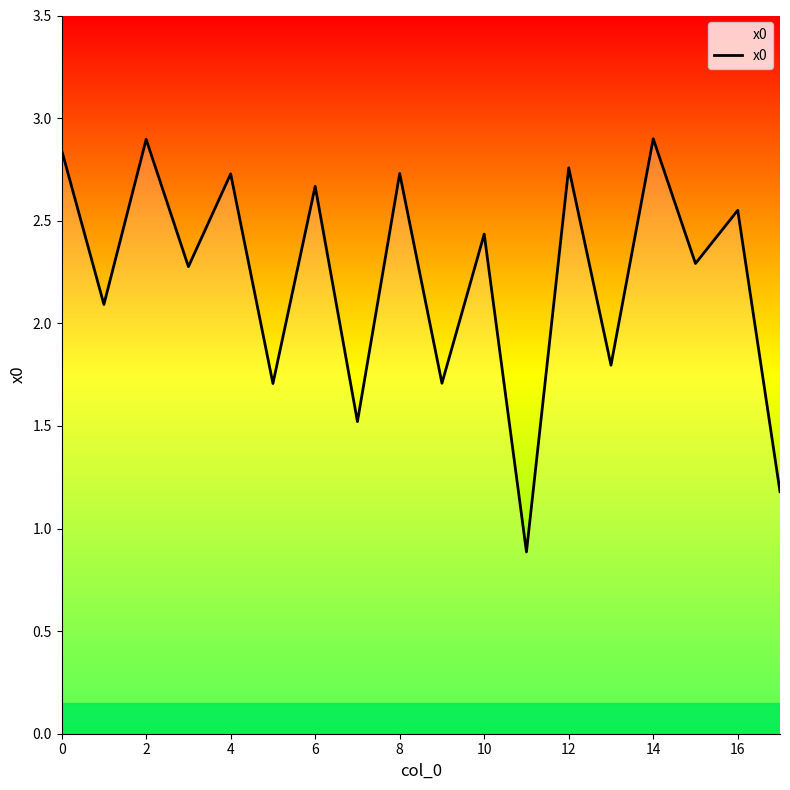

Count the number of data series in this chart.

1